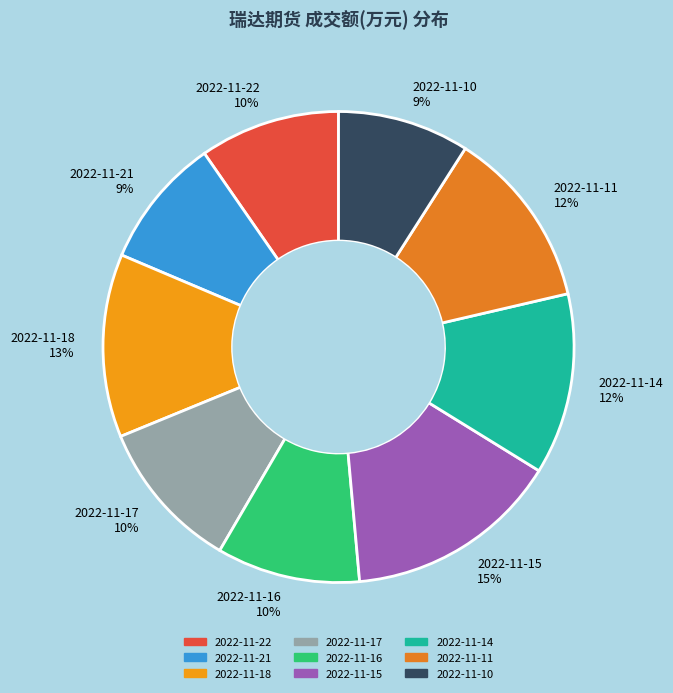

The 2022-11-10 slice represents 14% of the pie. True or false?

False